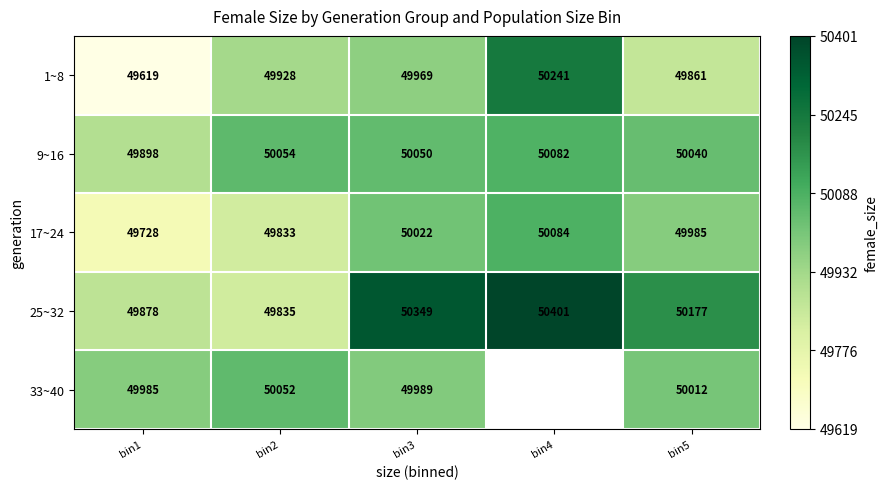

At which category does the chart reach its minimum across all series?

bin1